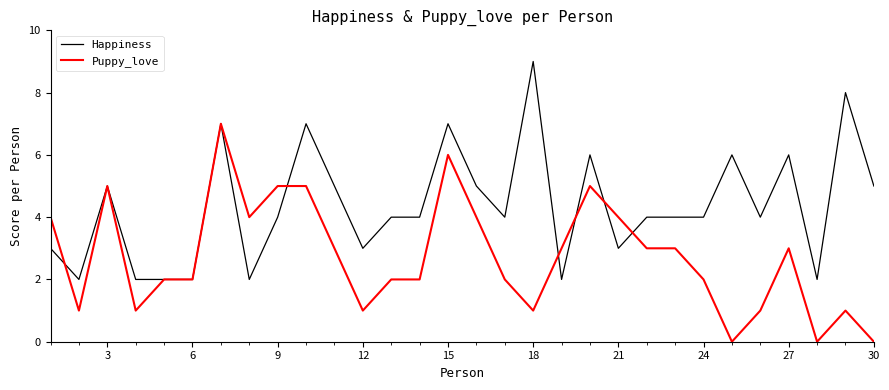

Which series has the largest total across all categories?

Happiness